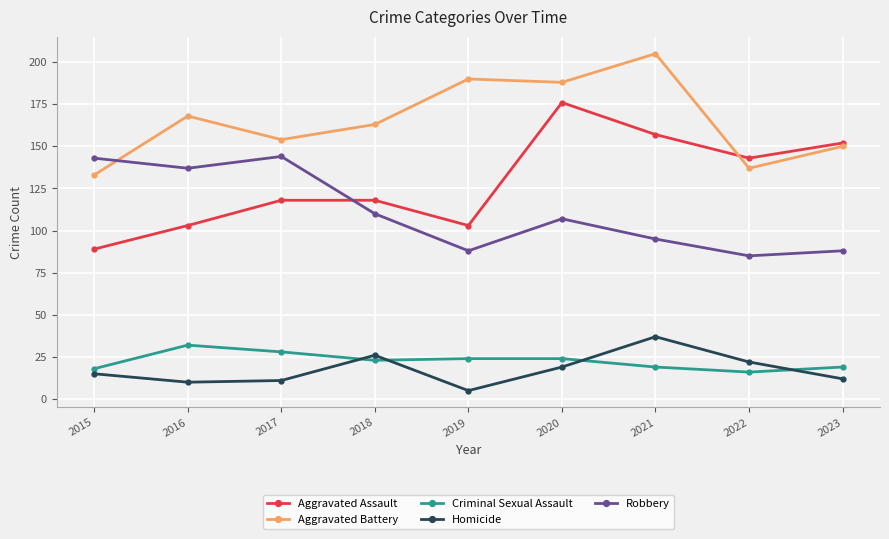

Which label corresponds to the smallest value in the chart?

2019